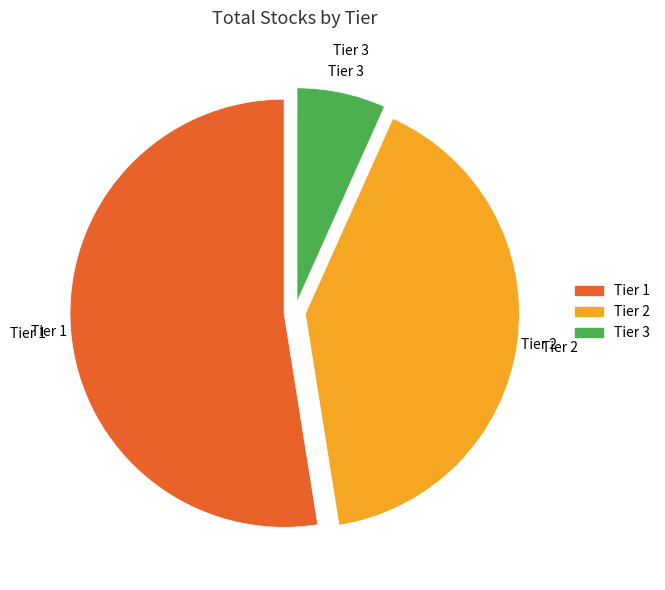

Which slice is the largest?

Tier 1